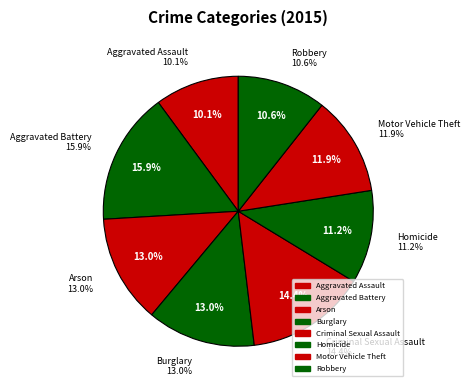

Between Aggravated Assault and Burglary, which is larger?

Burglary